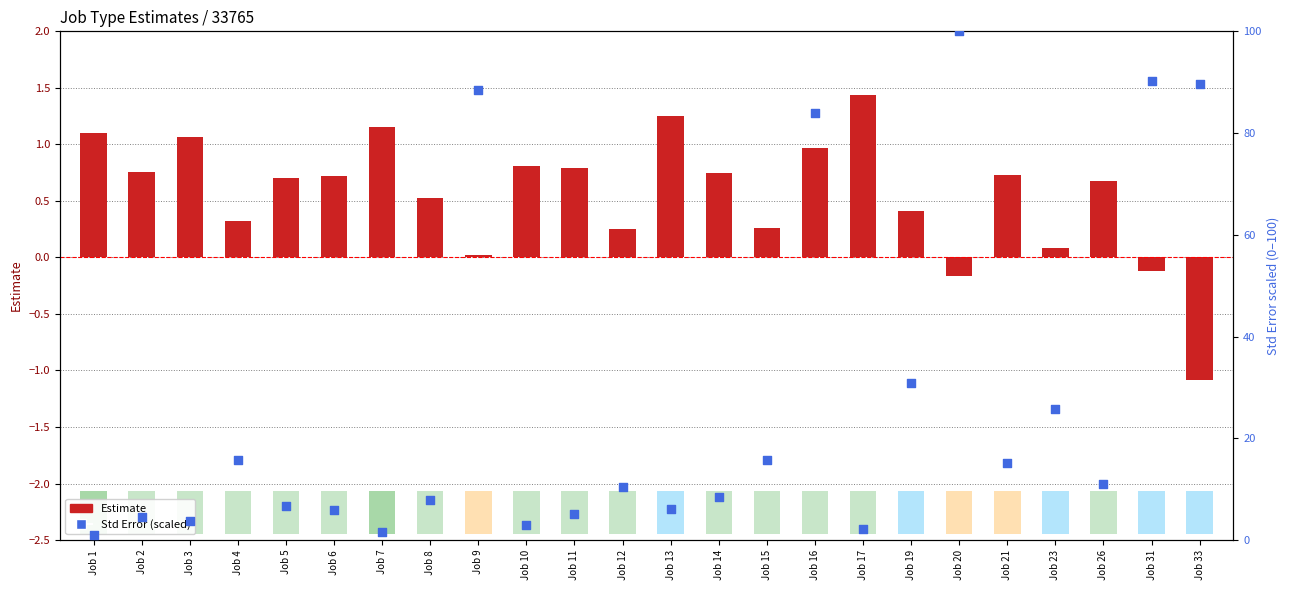

Which series has the largest total across all categories?

Std Error (scaled)